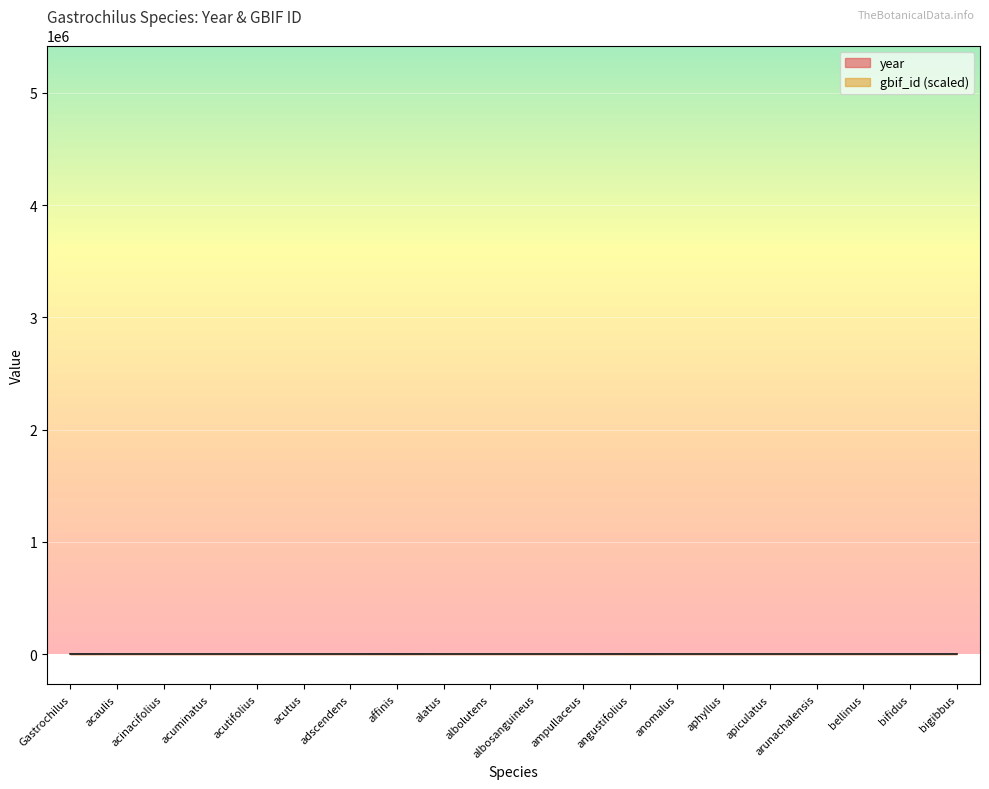

What is the difference between the gbif_id values at albosanguineus and alatus?

3.3